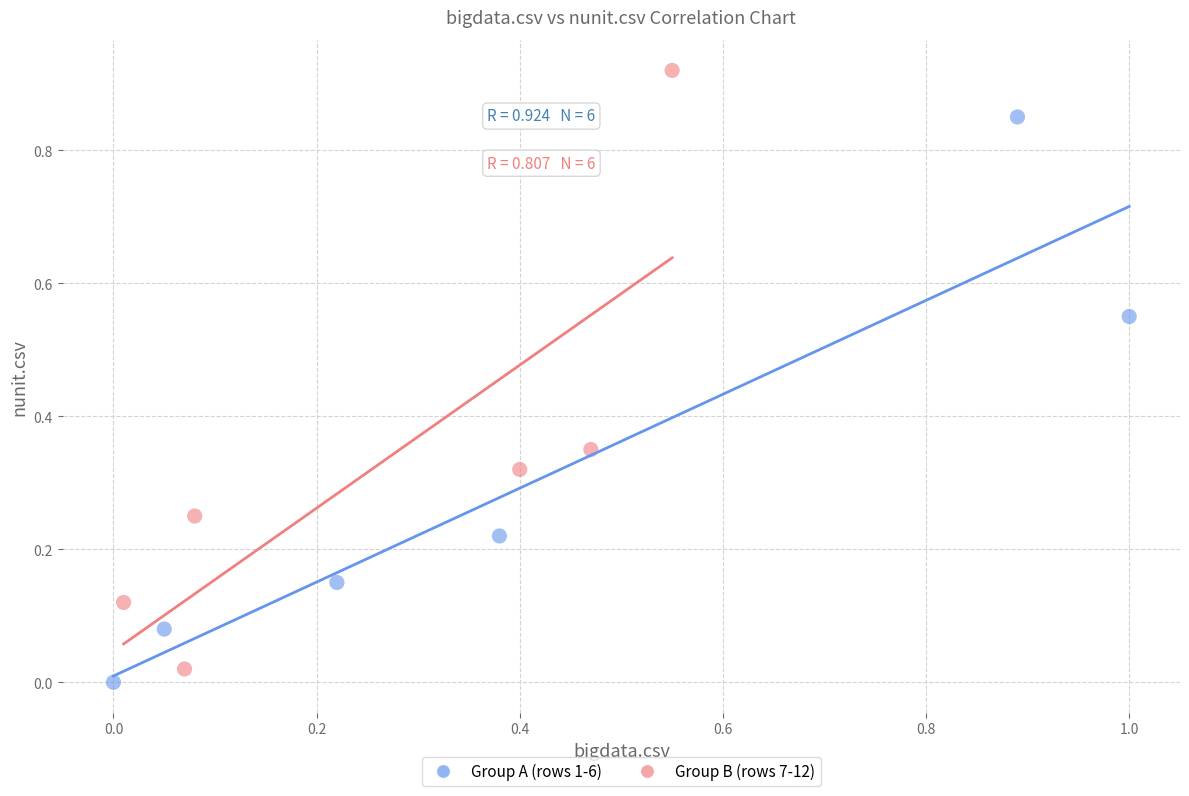

Which series has the largest Y range (max minus min)?

Group B (rows 7-12)